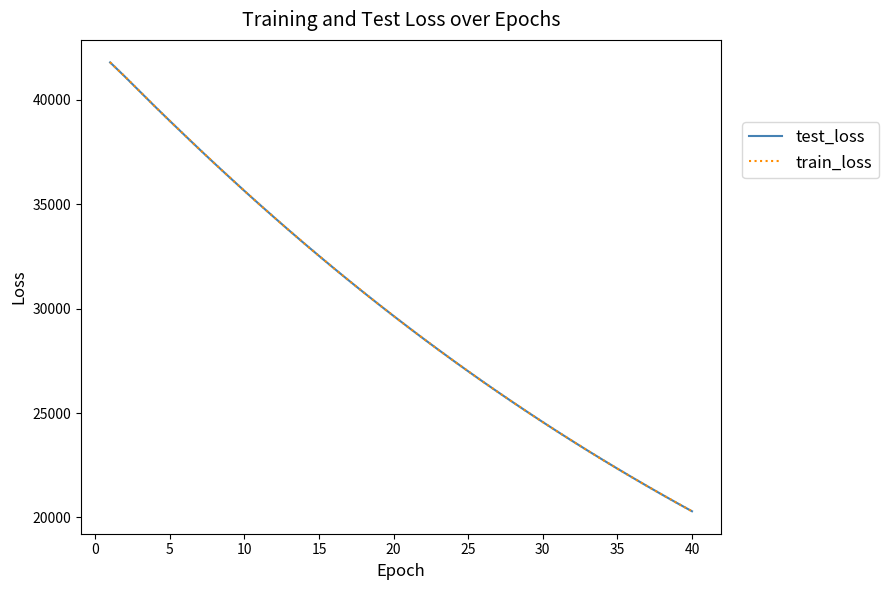

Is this an area chart (filled region under the line)?

No